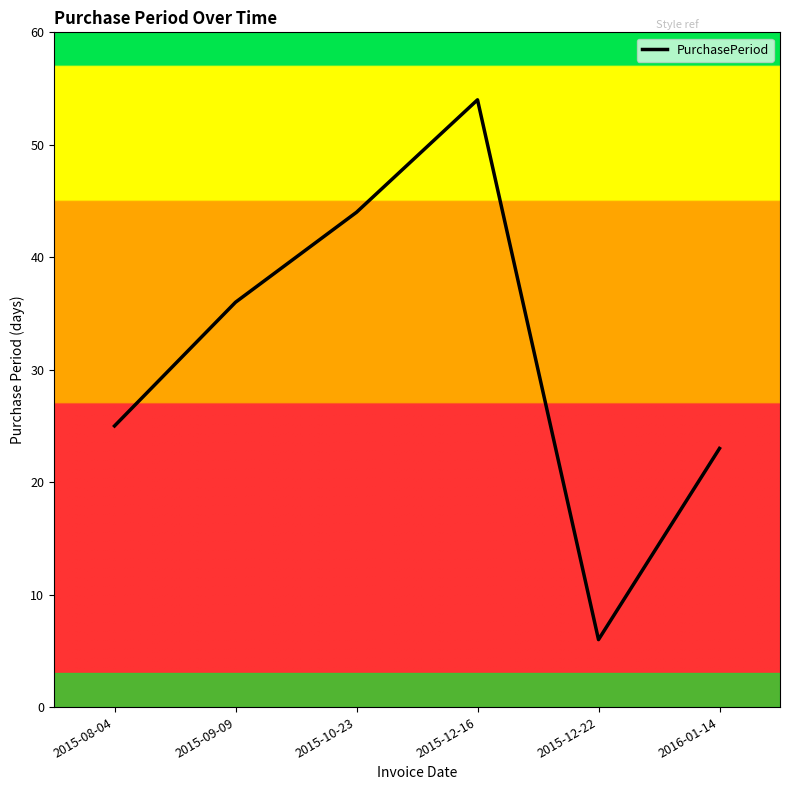

How many distinct data groups are displayed?

1